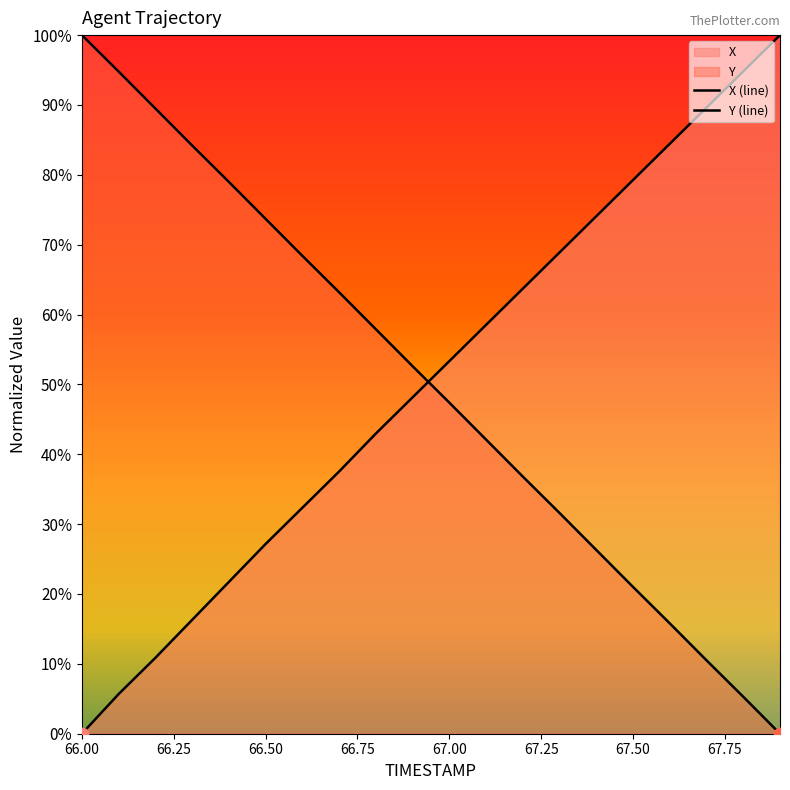

At how many categories does at least one series exceed 0?

20